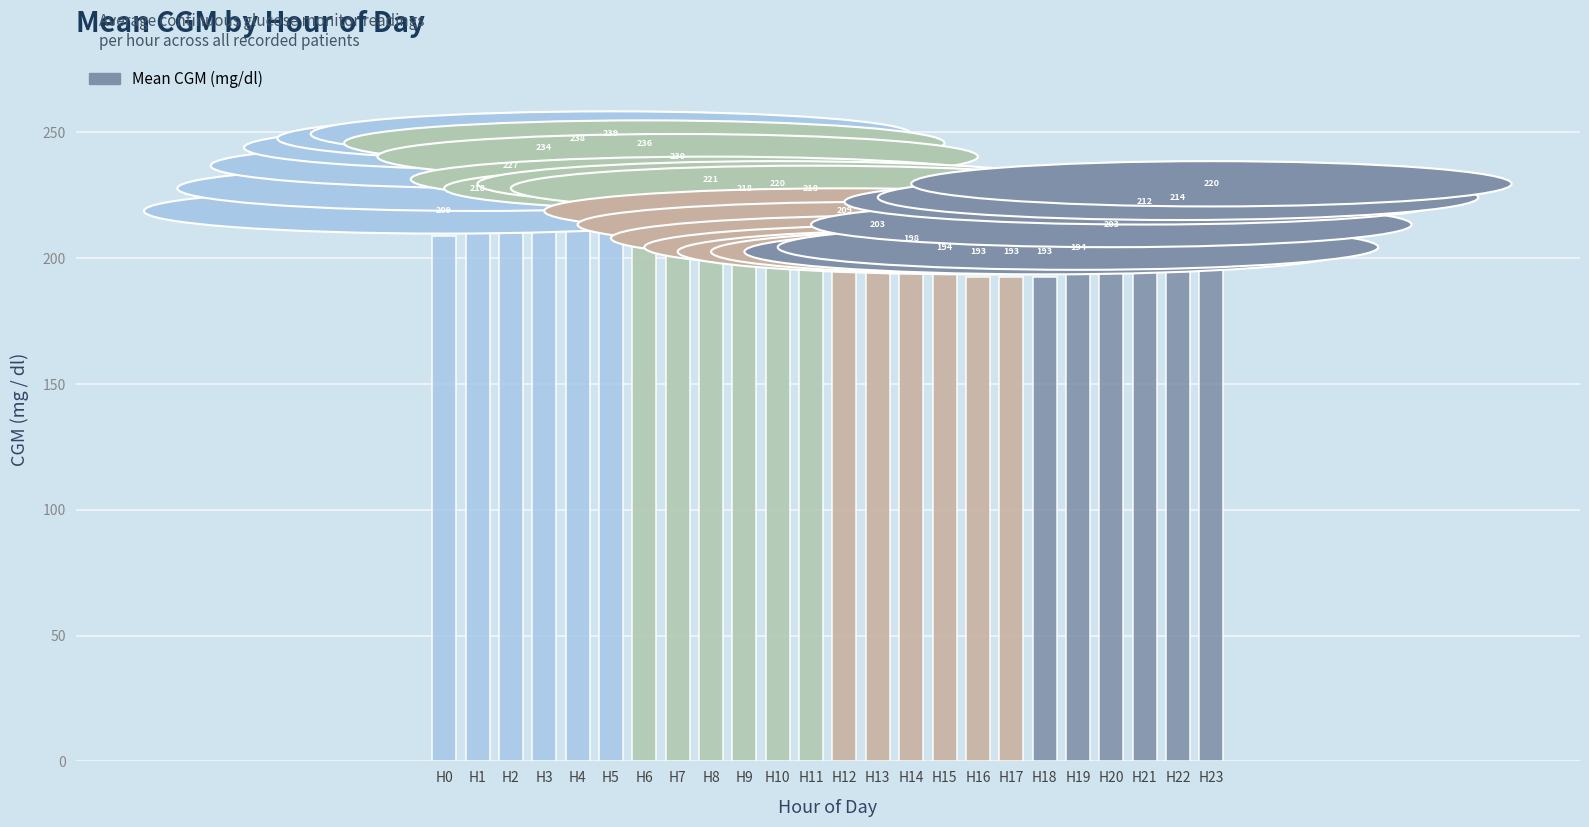

What is the change in value from H7 to H15?

-36.0